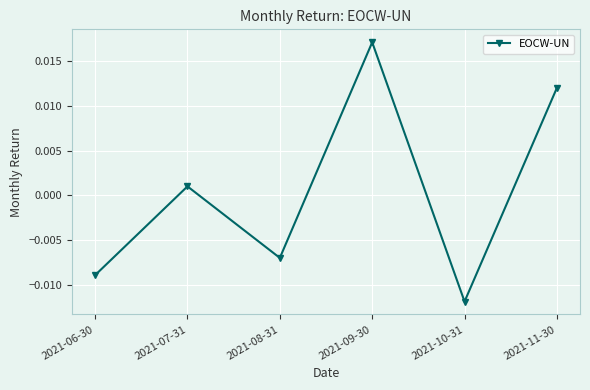

What position from the right is 2021-11-30?

1